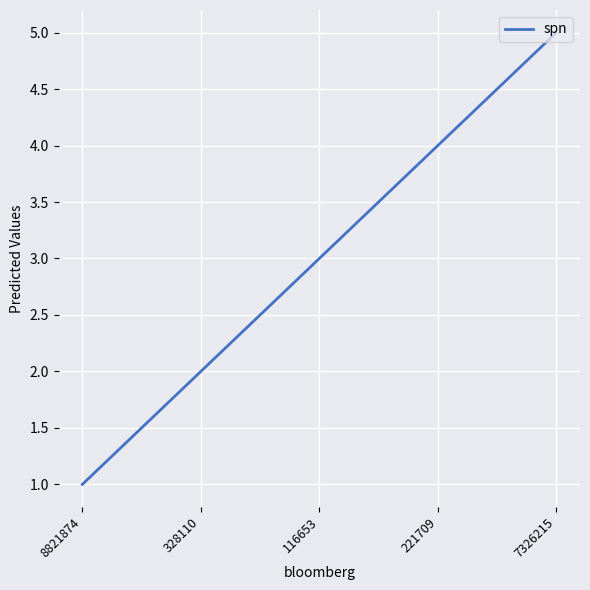

List the labels in order of value, smallest first.

8821874, 328110, 116653, 221709, 7326215